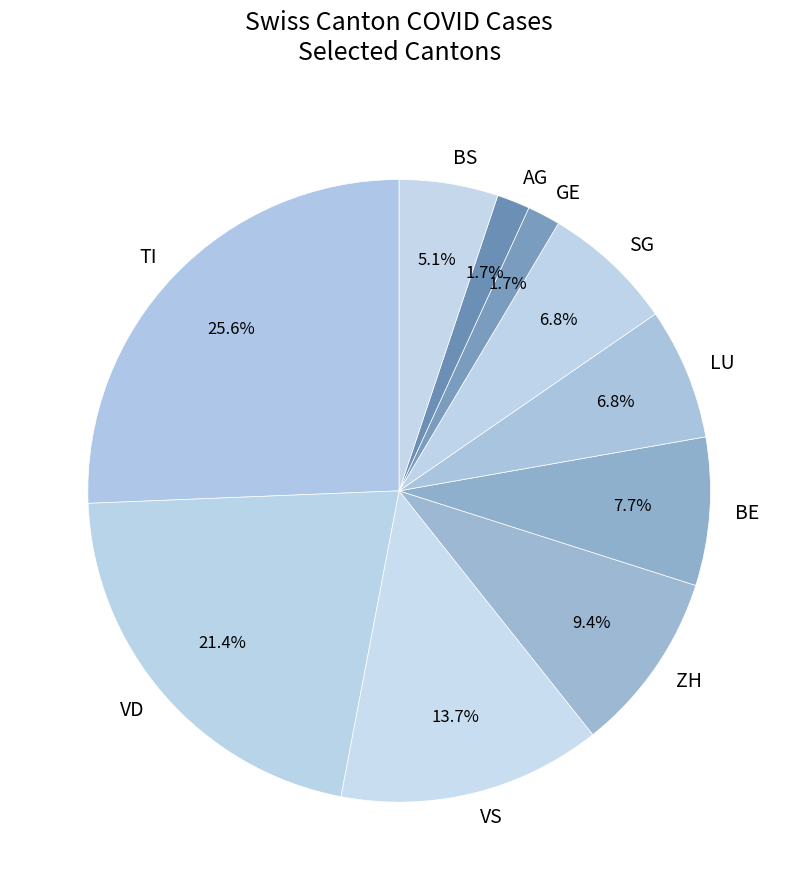

To the nearest percent, what is the average slice percentage?

10%